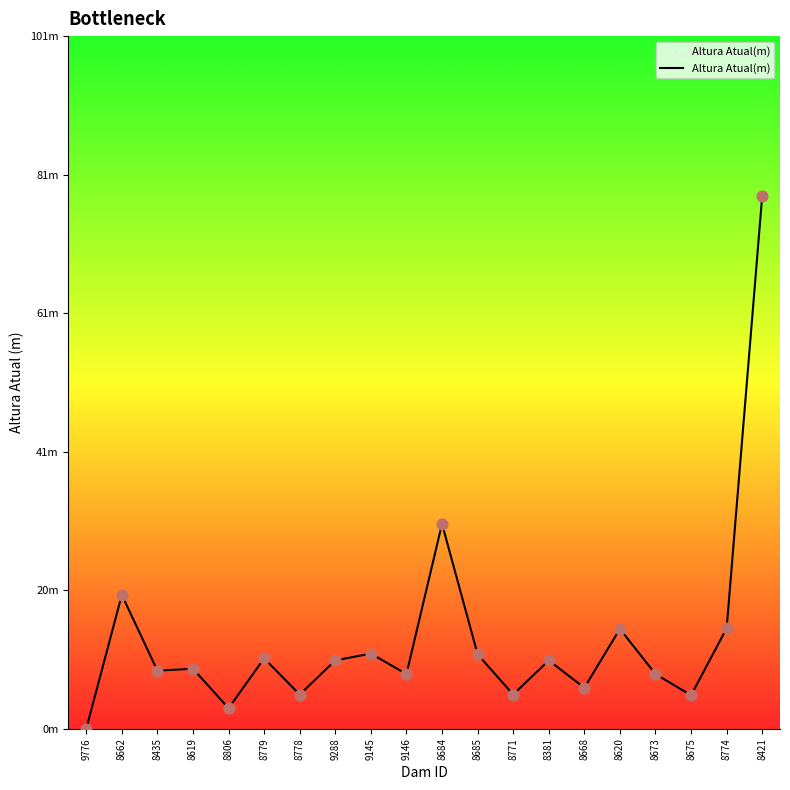

What is the change in value from 9288 to 9146?

-2.0